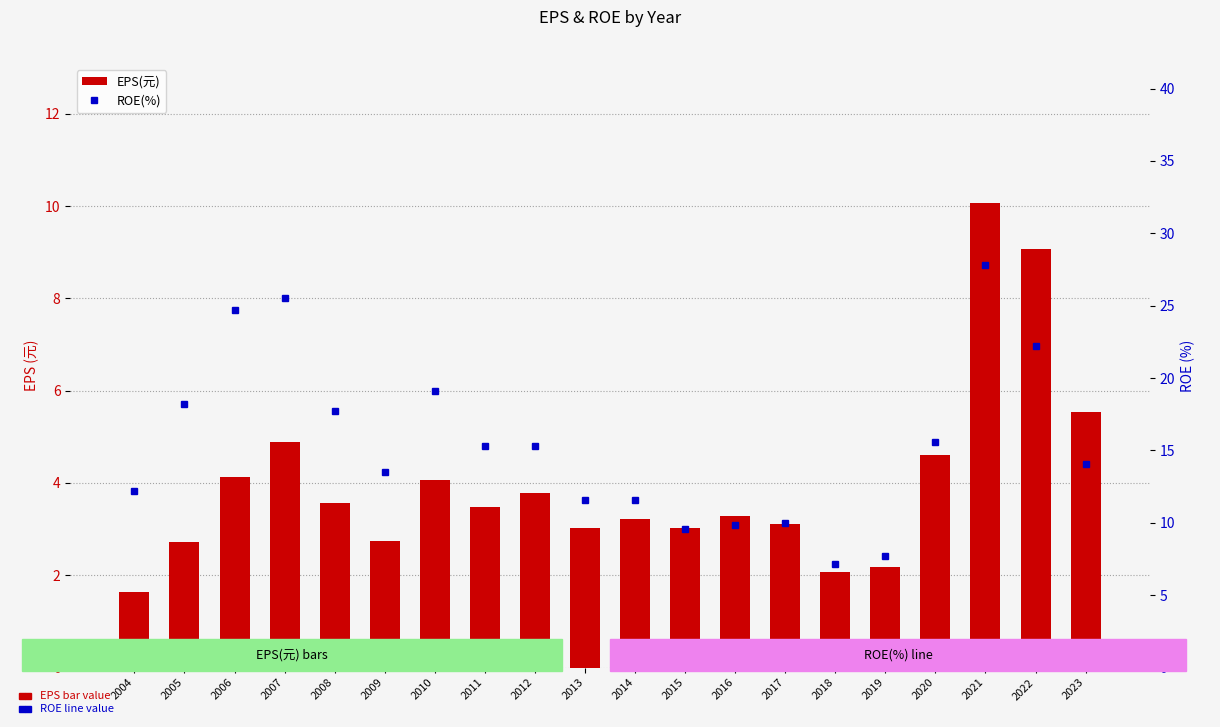

Reading left to right, extract all data points from this chart.

EPS(元): 2004=1.6	2005=2.7	2006=4.1	2007=4.9	2008=3.6	2009=2.8	2010=4.1	2011=3.5	2012=3.8	2013=3.0	2014=3.2	2015=3.0	2016=3.3	2017=3.1	2018=2.1	2019=2.2	2020=4.6	2021=10.1	2022=9.1	2023=5.5
ROE(%): 2004=12.2	2005=18.2	2006=24.7	2007=25.5	2008=17.7	2009=13.5	2010=19.1	2011=15.3	2012=15.3	2013=11.6	2014=11.6	2015=9.6	2016=9.9	2017=10.0	2018=7.2	2019=7.7	2020=15.6	2021=27.8	2022=22.2	2023=14.1